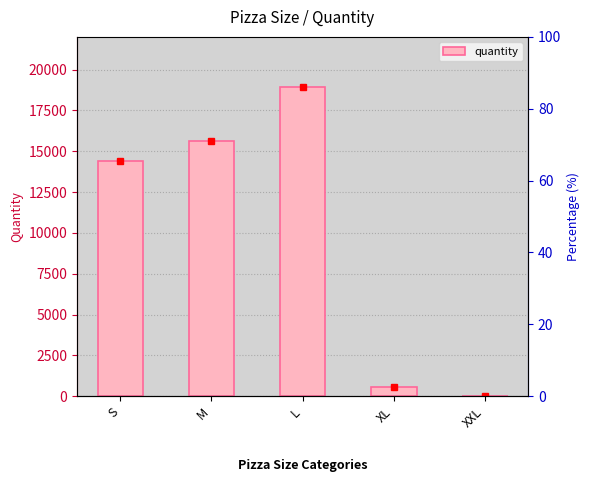

Reading left to right, what are all the values shown in this chart?

14403	15635	18956	552	28